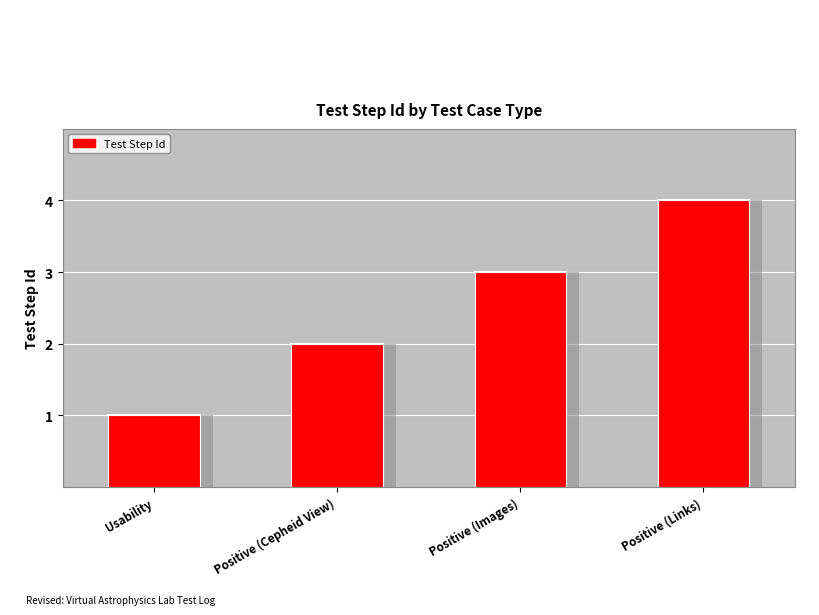

What is the change in value from Positive (Cepheid View) to Positive (Images)?

+1